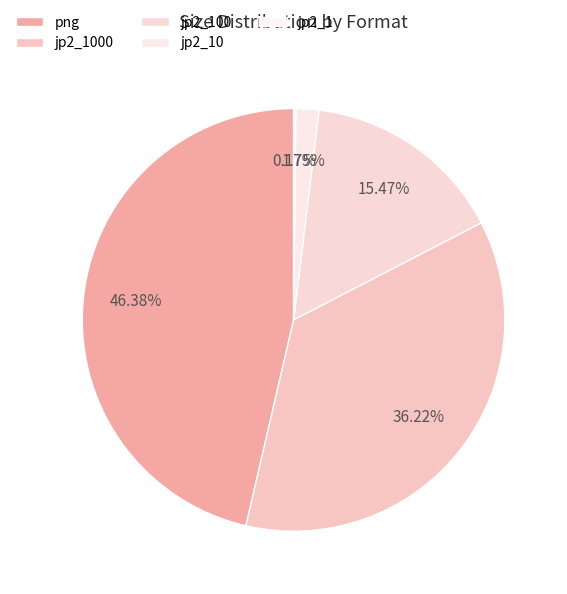

Is it true that jp2_100 is 15% of the pie?

True